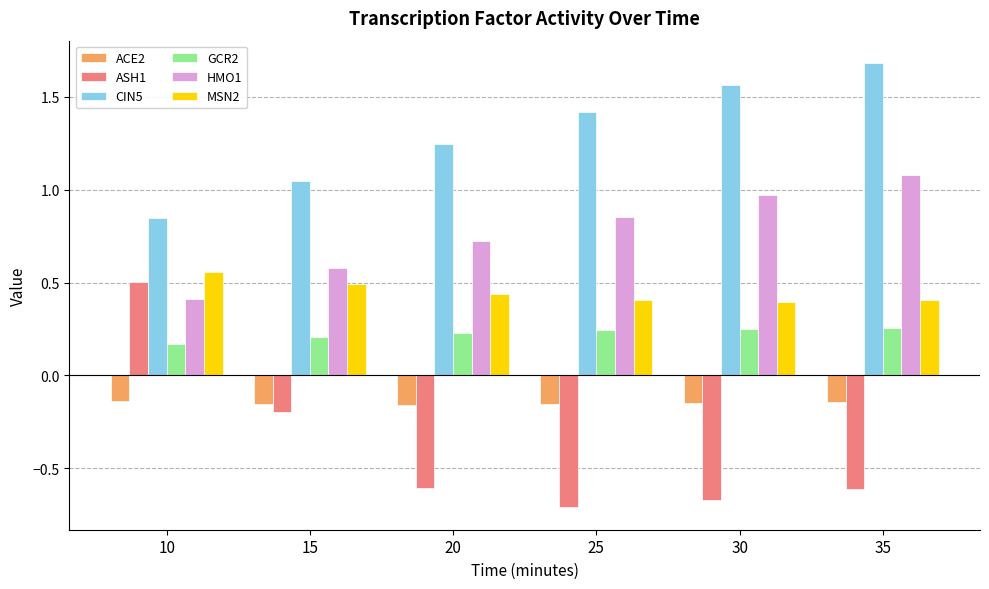

What is the difference between the maximum and minimum values in the HMO1 series?

0.7